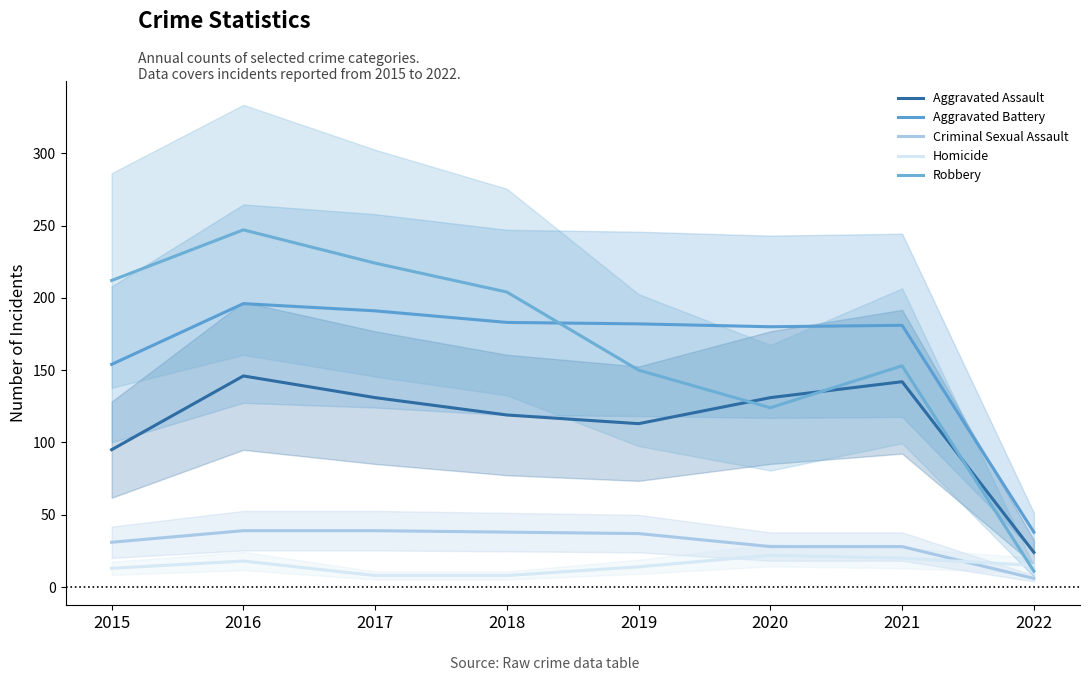

What is the difference between the maximum and minimum values in the Criminal Sexual Assault series?

33